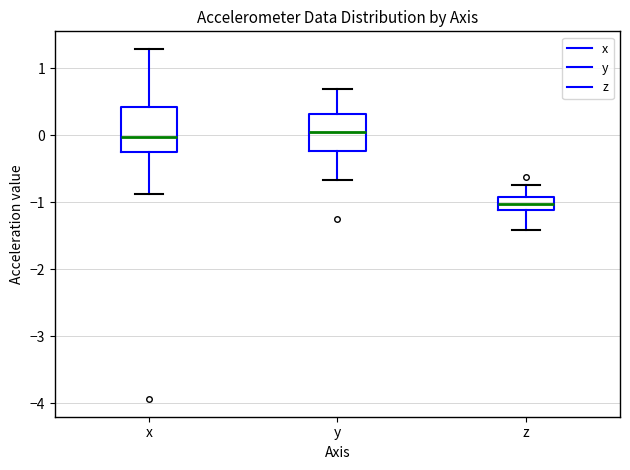

Reading left to right, read every box against the y-axis: the position of its median line, the range the box covers, and the ends of its whiskers. The values are not printed on the chart, so give them approximately, as read against the axis.

x: median 0.0, box -0.3 to 0.4, whiskers -0.9 to 1.3
y: median 0.0, box -0.2 to 0.3, whiskers -0.7 to 0.7
z: median -1.0, box -1.1 to -0.9, whiskers -1.4 to -0.7